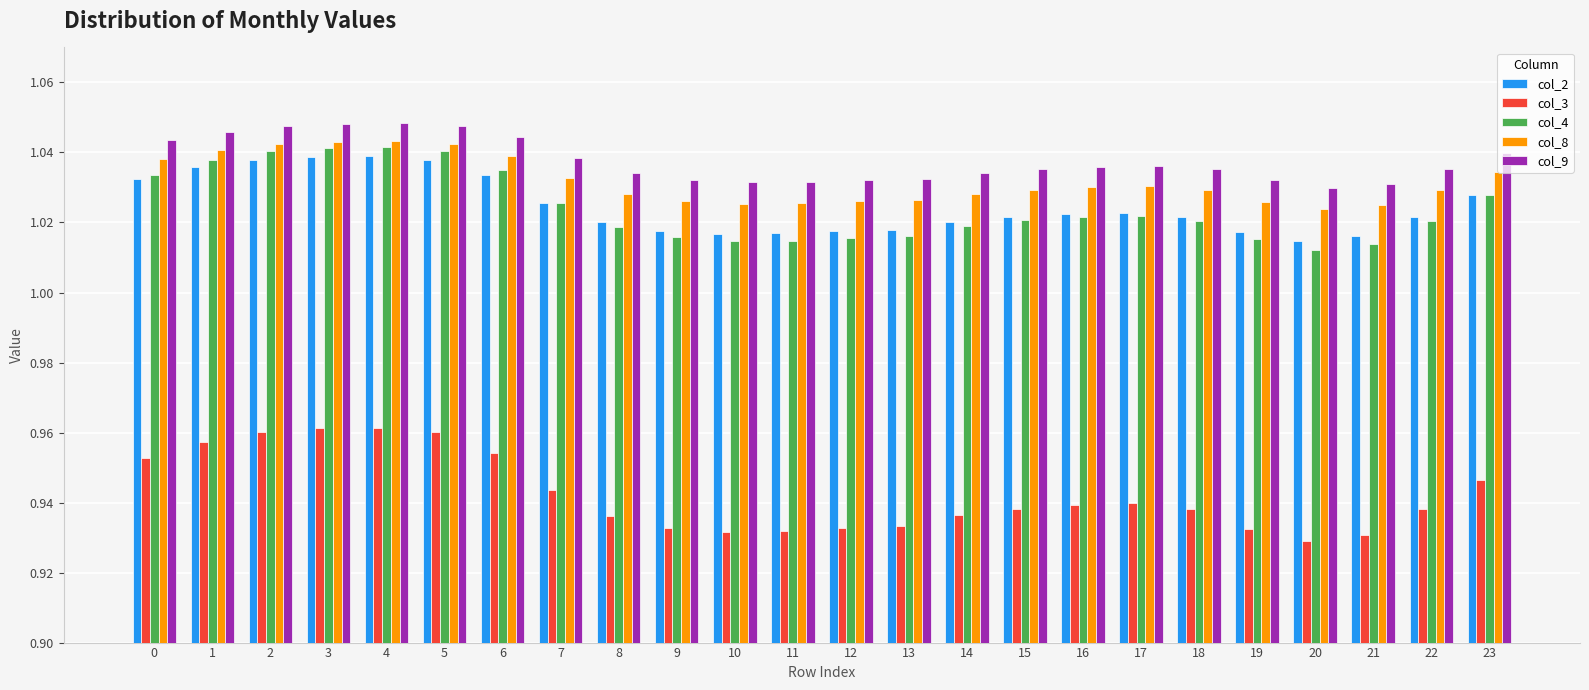

What is the sum of the col_9 values at 20 and 6?

2.1